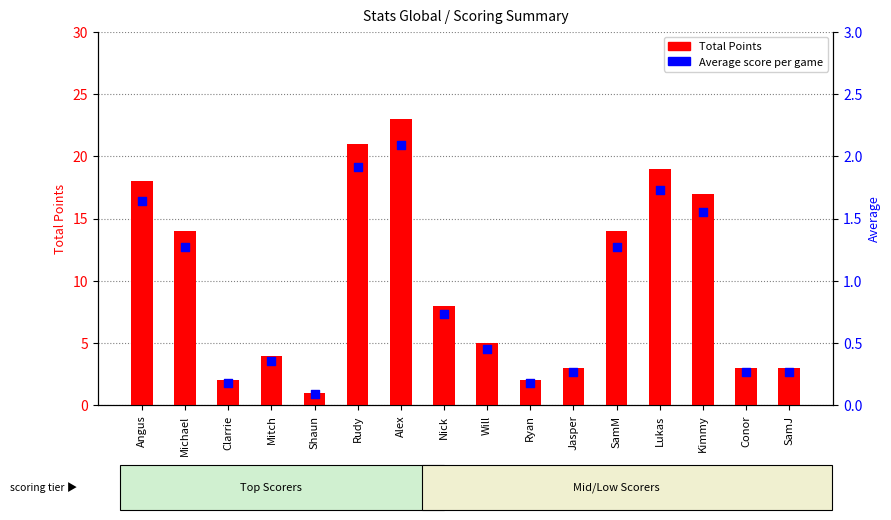

Which series has the largest total across all categories?

Total Points